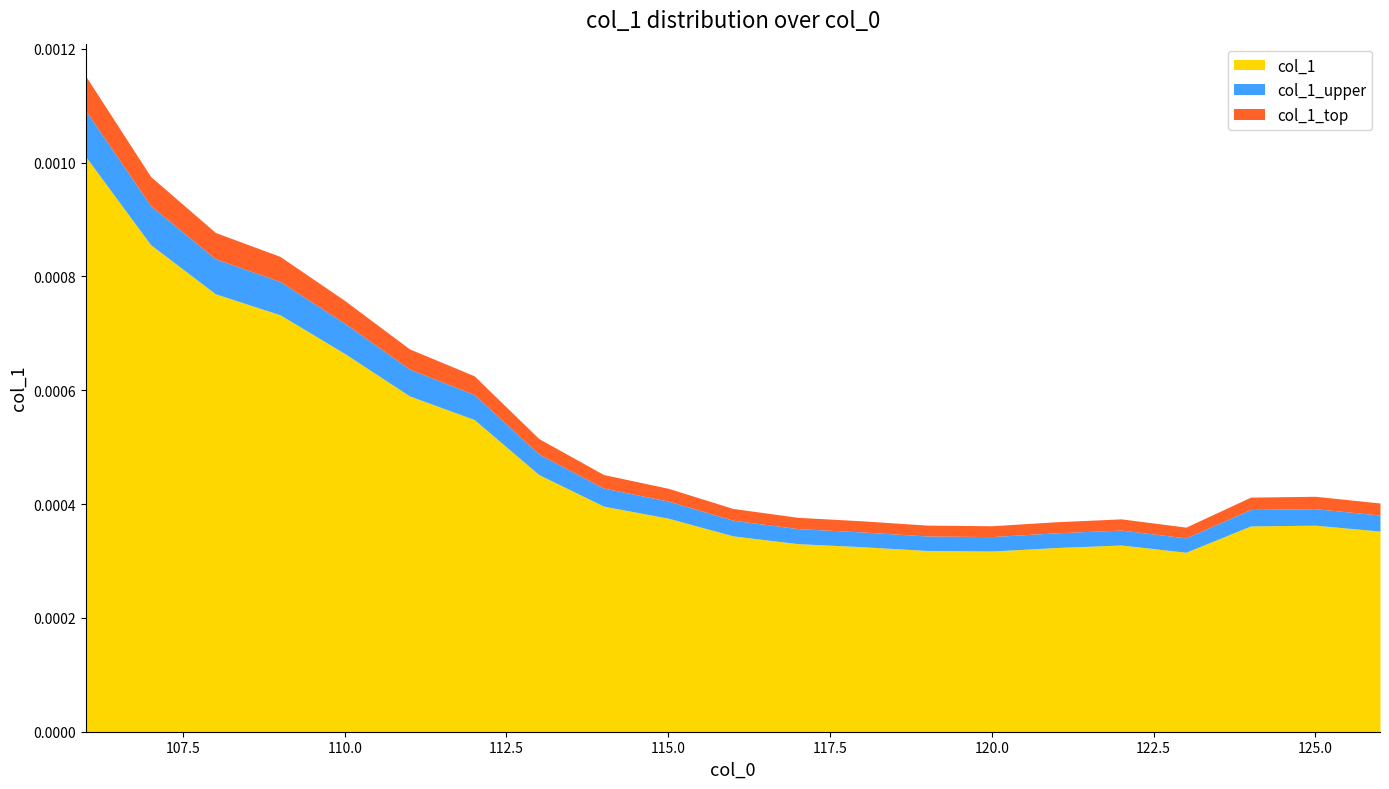

Rank the categories by value from lowest to highest.

123, 120, 119, 121, 118, 122, 117, 116, 126, 124, 125, 115, 114, 113, 112, 111, 110, 109, 108, 107, 106